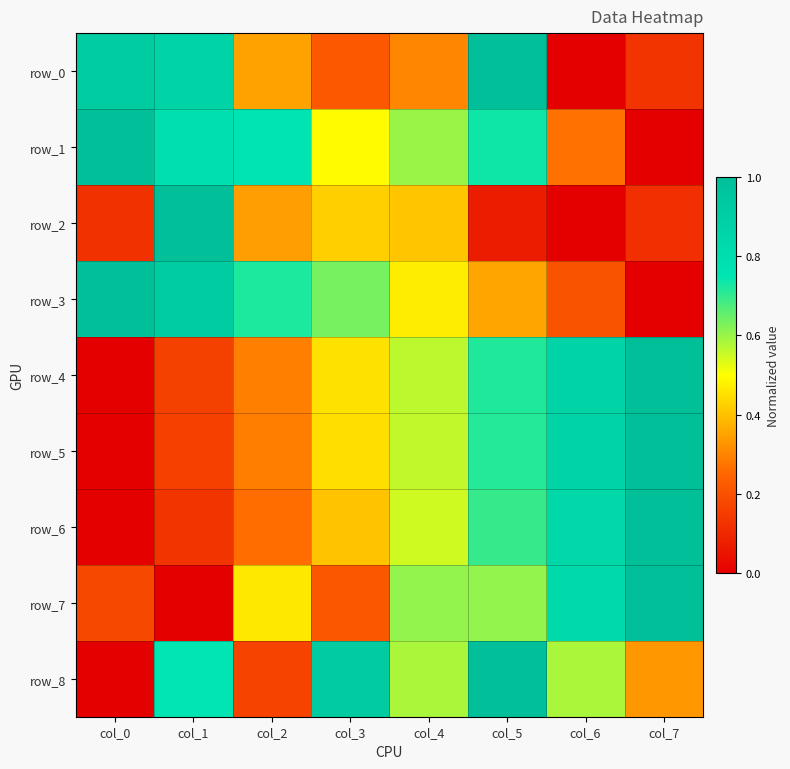

What is the approximate value of row_7 at col_5?

0.6